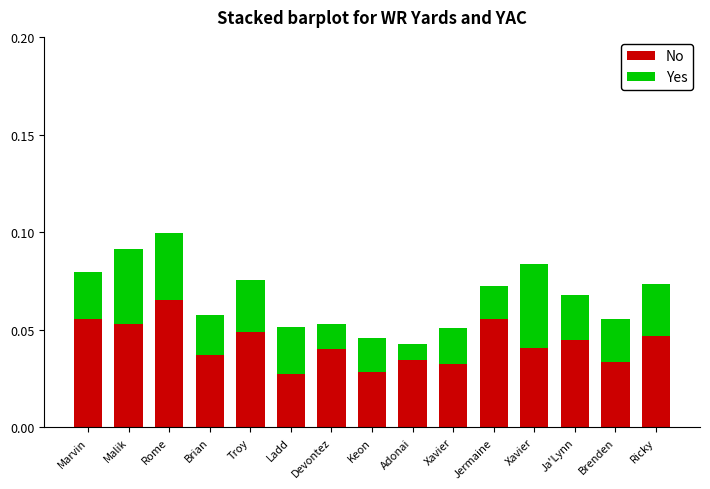

At which category is the sum across all series the highest?

Rome